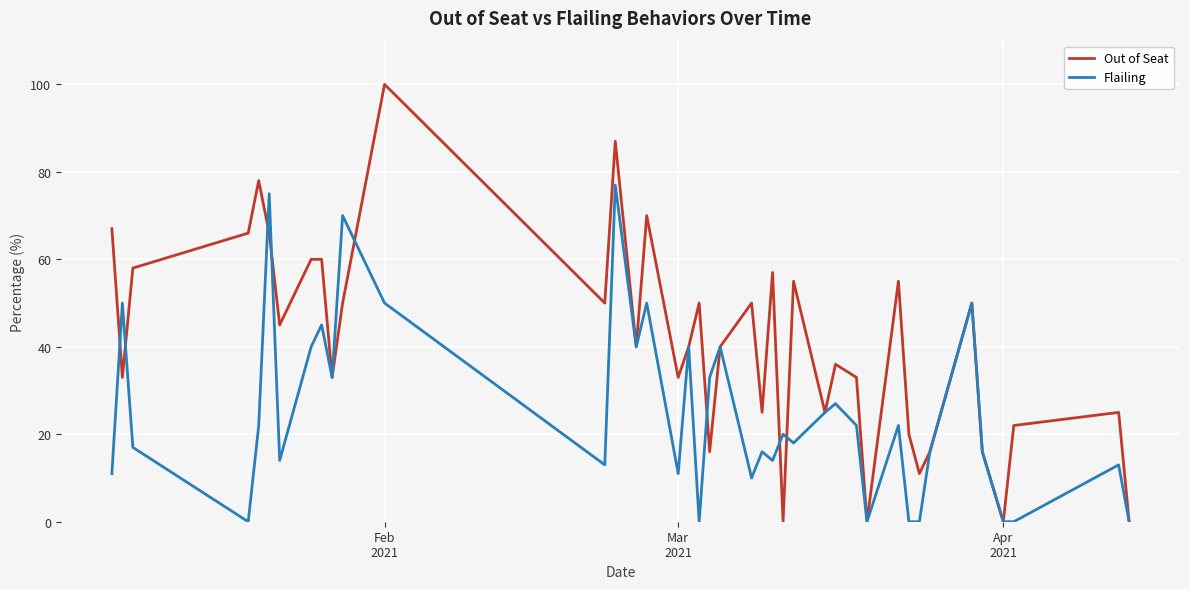

Which series has the largest range (max minus min)?

Out of Seat